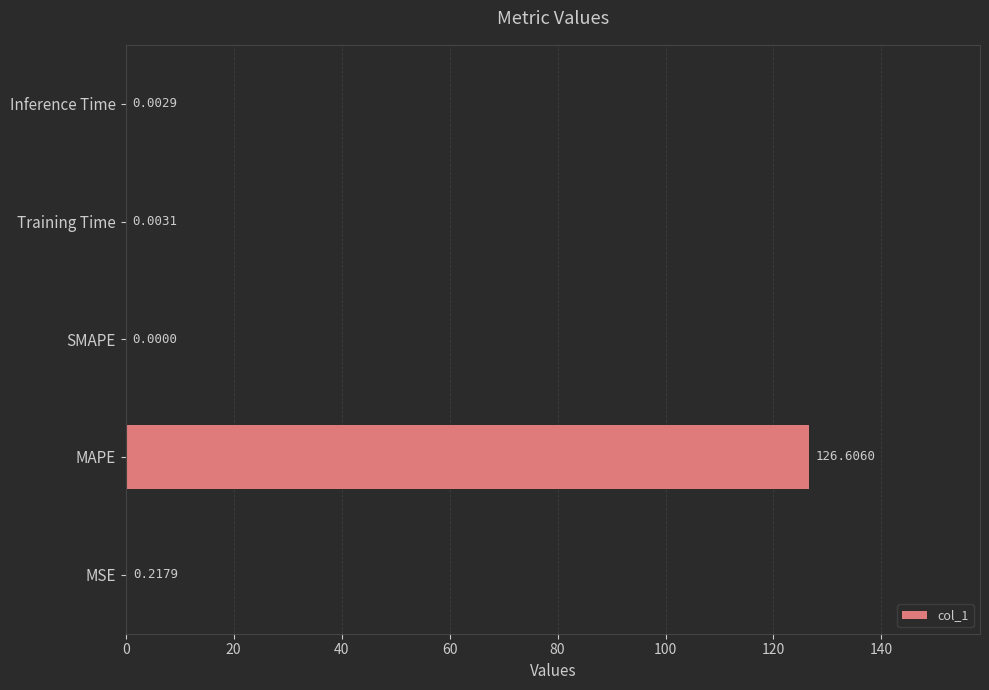

Count the number of data series in this chart.

1